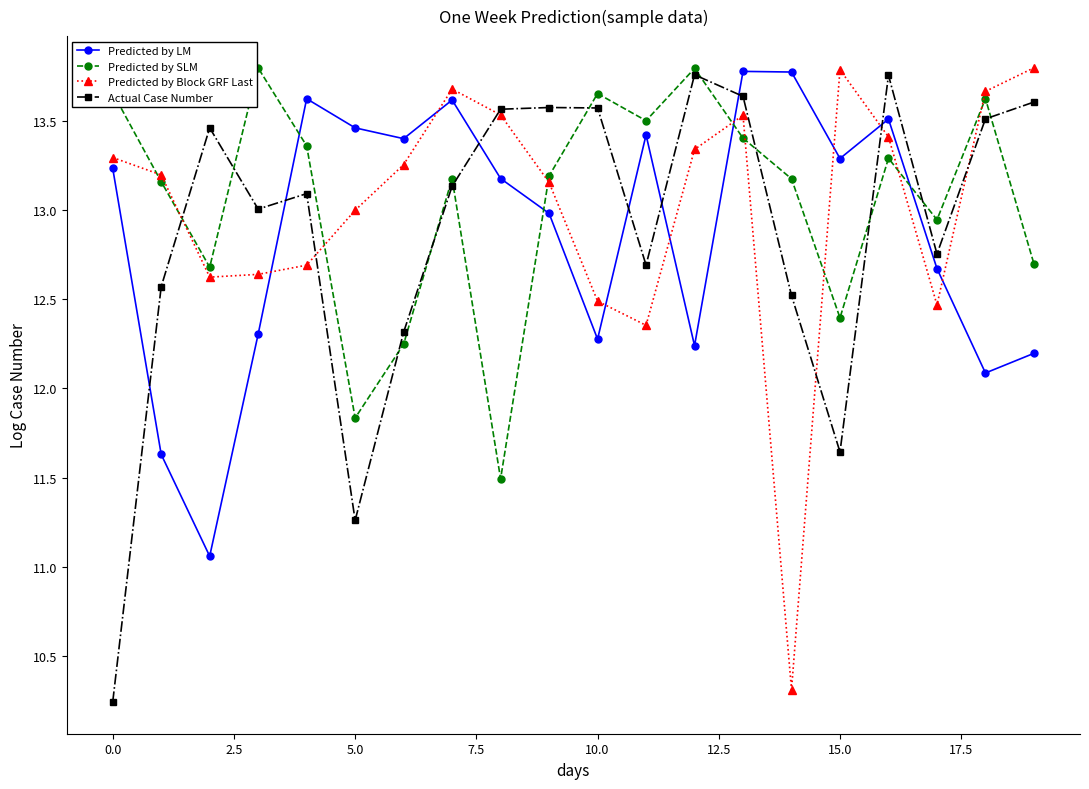

What are all the series names shown in the legend?

Predicted by LM, Predicted by SLM, Predicted by Block GRF Last, Actual Case Number